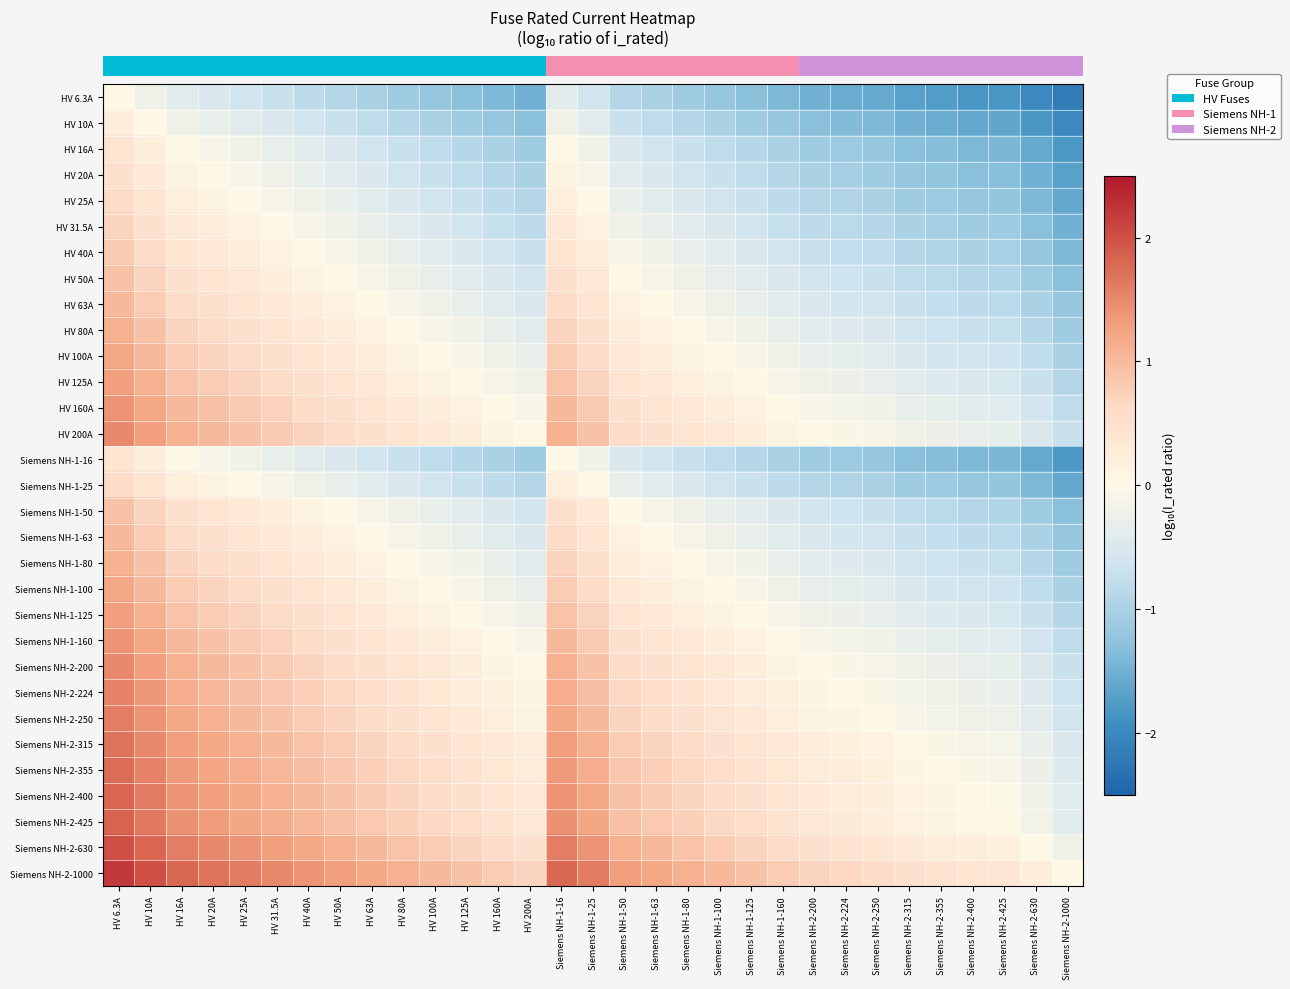

What is the total value across all series at Siemens NH-2-200?

-11.1